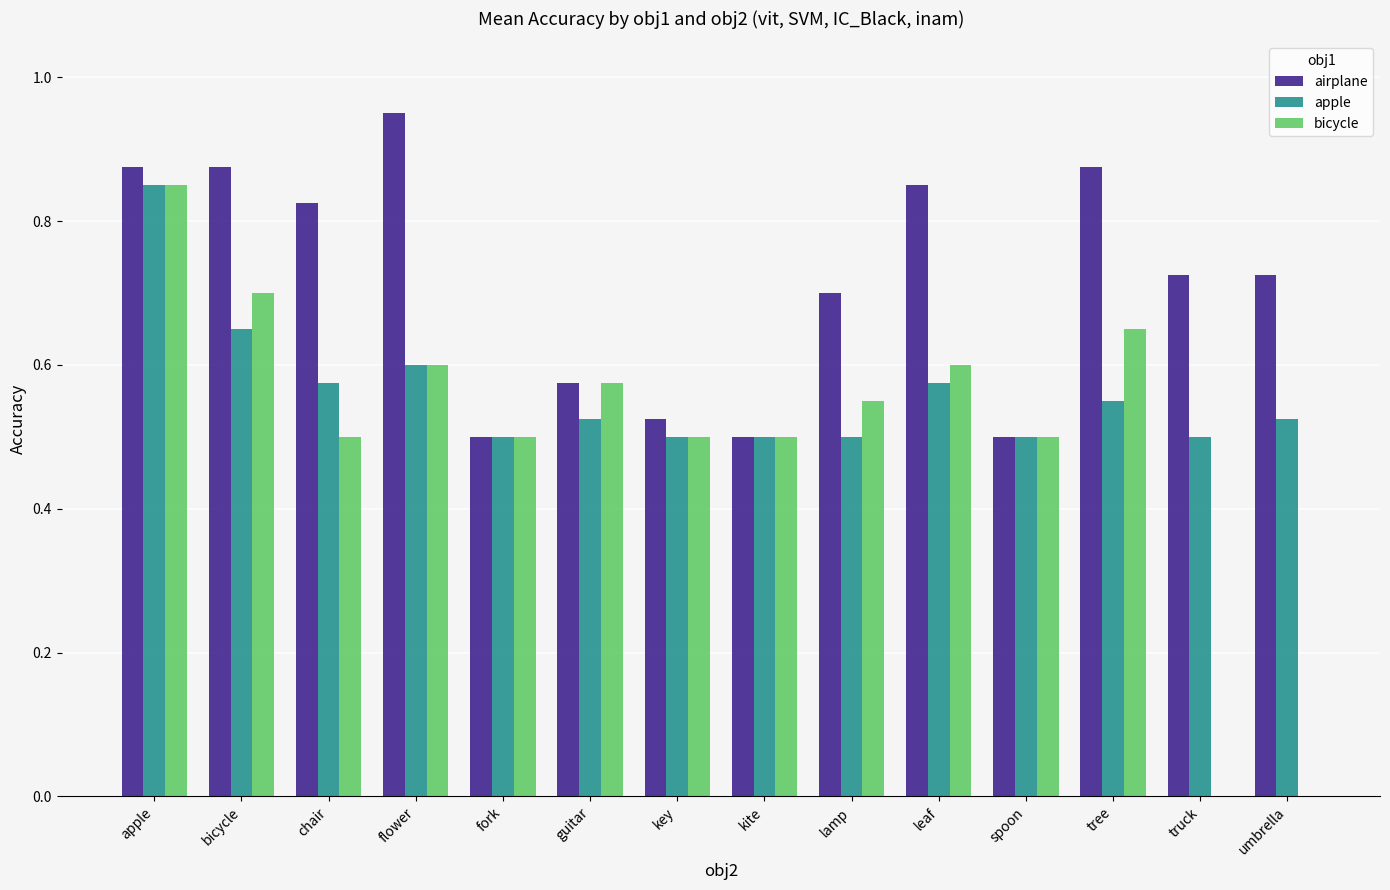

At which category does the chart reach its peak across all series?

flower